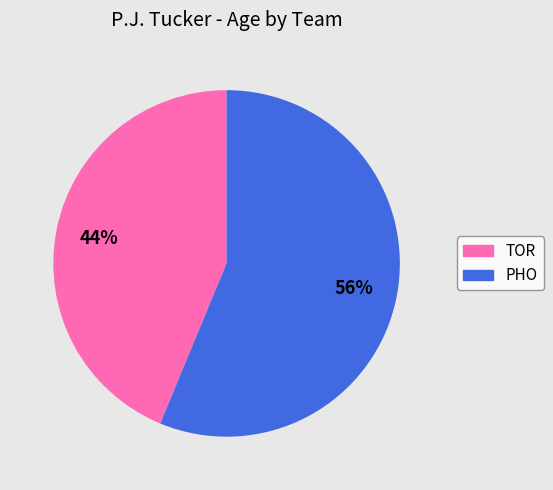

What is the smallest slice in the pie chart?

TOR